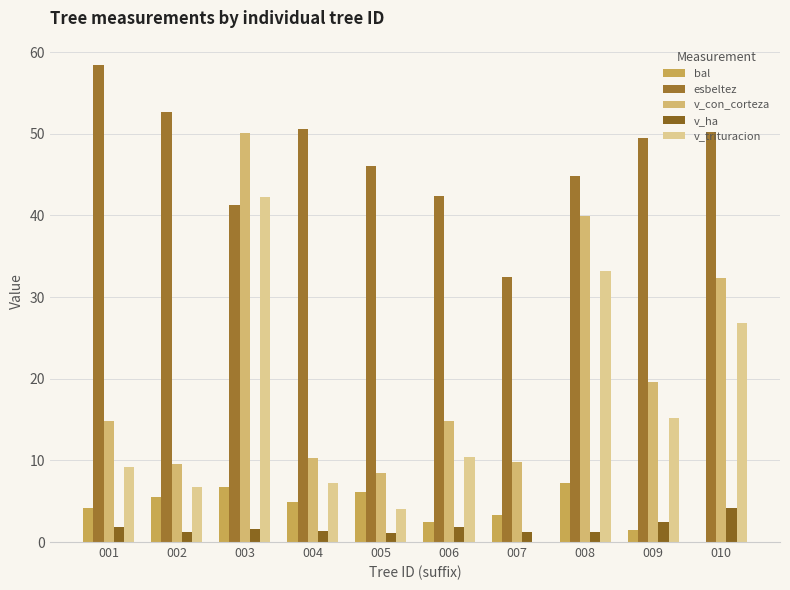

What is the value of the esbeltez bar at the 6th from the left?

42.3